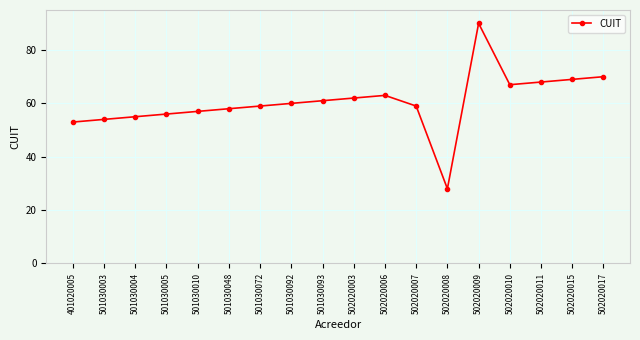

What value does the data have at 401020005?

53